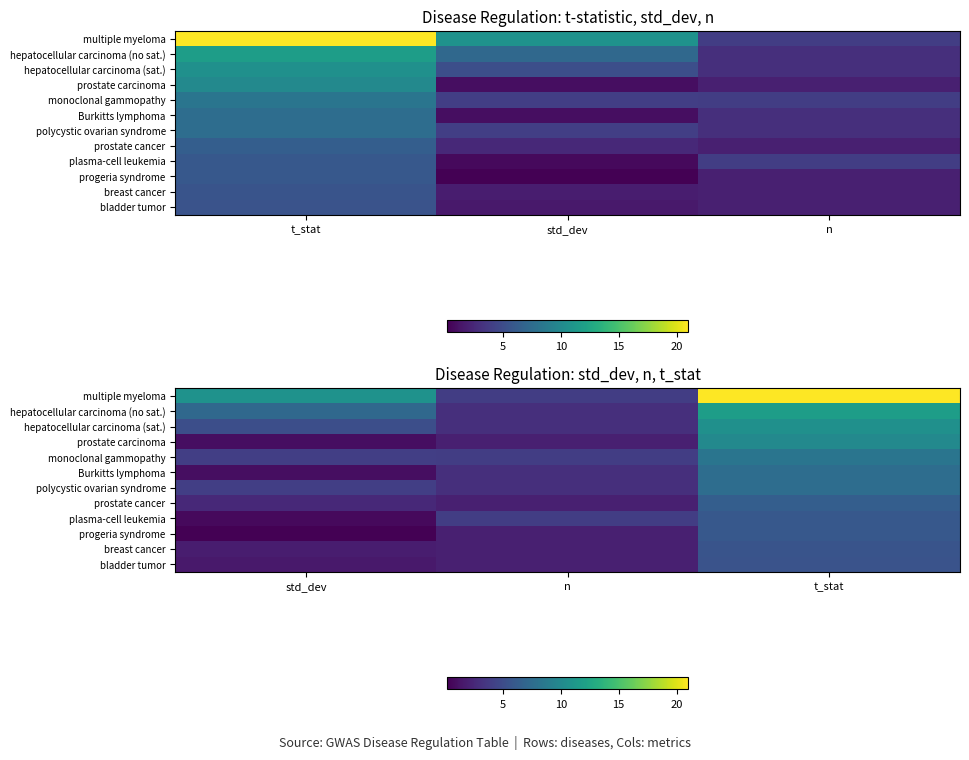

What value does the bladder tumor series have at n?

2.0